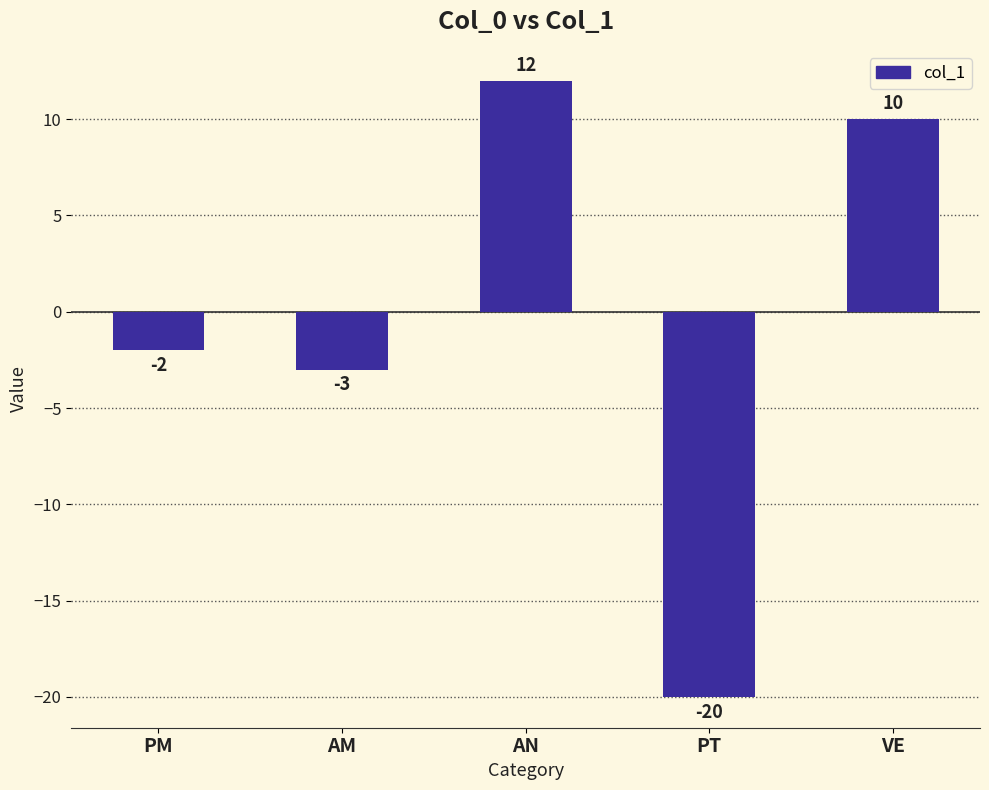

What is the label of the 1st bar from the left?

PM